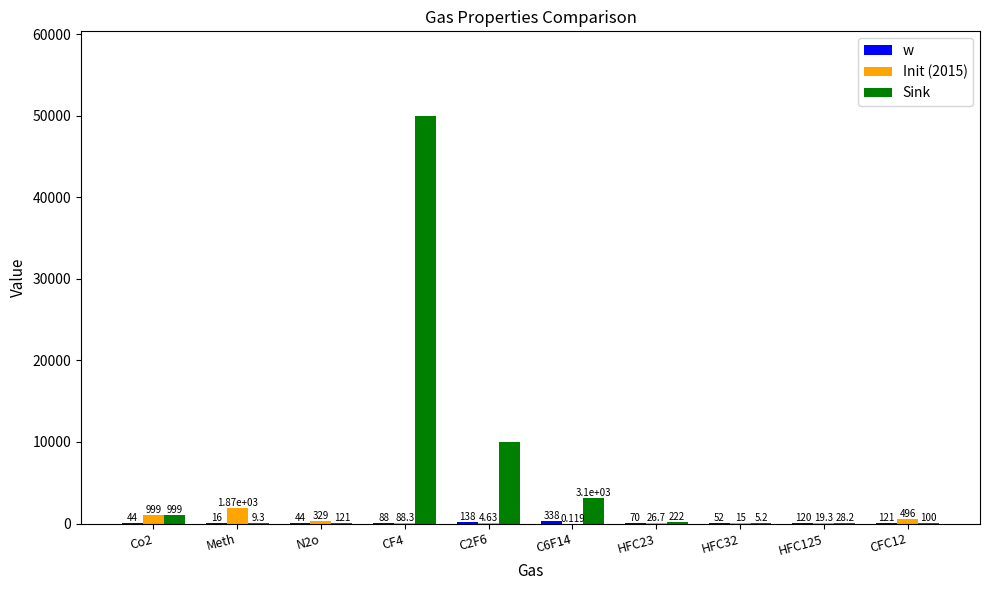

Is the value of Sink at HFC32 greater than the value of Init (2015) at Meth?

No